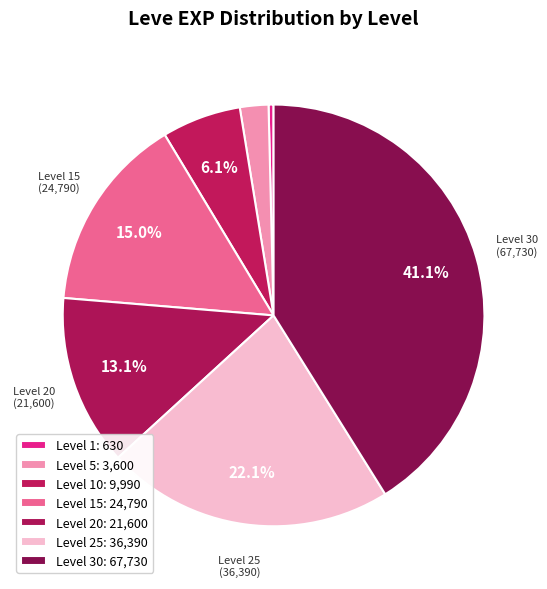

Count the number of slices in the pie.

7